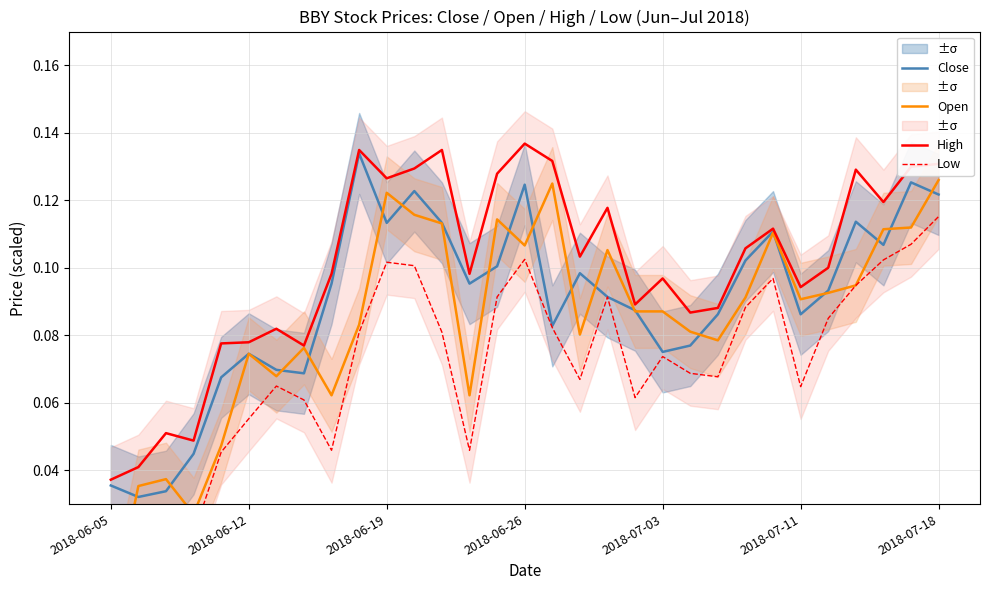

Reading right to left, transcribe all the data shown in this chart.

Close: 0.1	0.1	0.1	0.1	0.1	0.1	0.1	0.1	0.1	0.1	0.1	0.1	0.1	0.1	0.1	0.1	0.1	0.1	0.1	0.1	0.1	0.1	0.1	0.1	0.1	0.1	0.1	0.0	0.0	0.0	0.0
Open: 0.1	0.1	0.1	0.1	0.1	0.1	0.1	0.1	0.1	0.1	0.1	0.1	0.1	0.1	0.1	0.1	0.1	0.1	0.1	0.1	0.1	0.1	0.1	0.1	0.1	0.1	0.0	0.0	0.0	0.0	-0.0
High: 0.1	0.1	0.1	0.1	0.1	0.1	0.1	0.1	0.1	0.1	0.1	0.1	0.1	0.1	0.1	0.1	0.1	0.1	0.1	0.1	0.1	0.1	0.1	0.1	0.1	0.1	0.1	0.0	0.1	0.0	0.0
Low: 0.1	0.1	0.1	0.1	0.1	0.1	0.1	0.1	0.1	0.1	0.1	0.1	0.1	0.1	0.1	0.1	0.1	0.0	0.1	0.1	0.1	0.1	0.0	0.1	0.1	0.1	0.0	0.0	0.0	0.0	-0.0